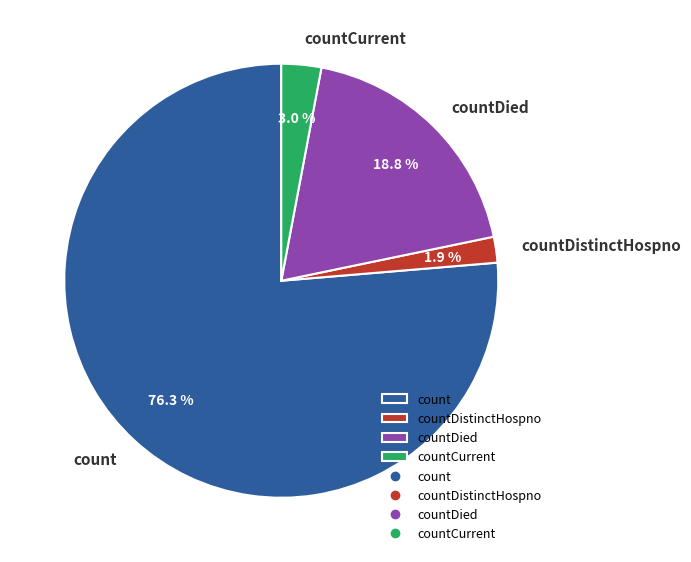

To the nearest percent, what portion does countDistinctHospno represent?

2%